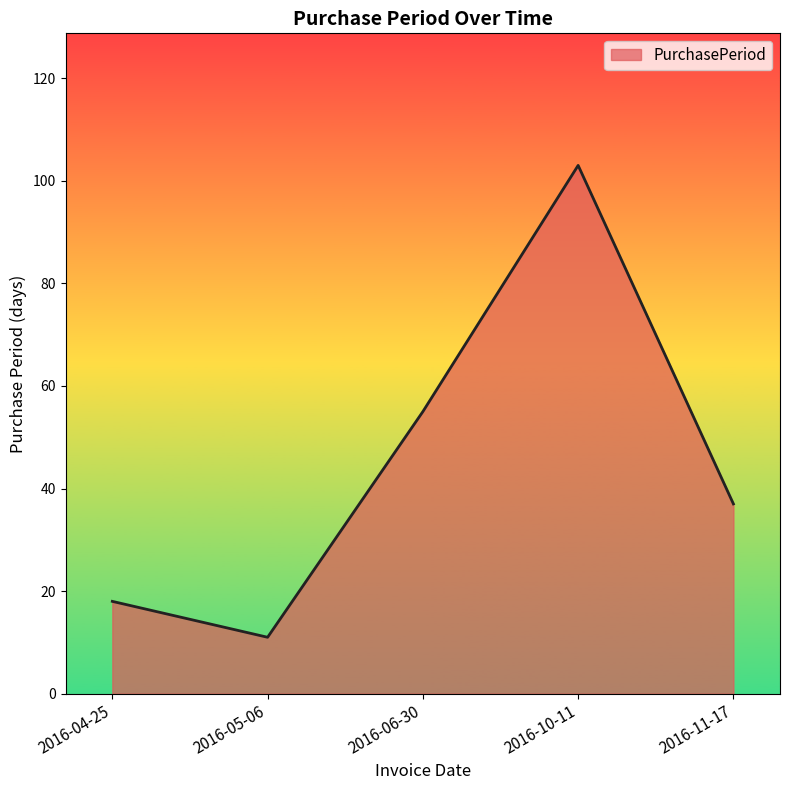

List the labels in order of value, largest first.

2016-10-11, 2016-06-30, 2016-11-17, 2016-04-25, 2016-05-06